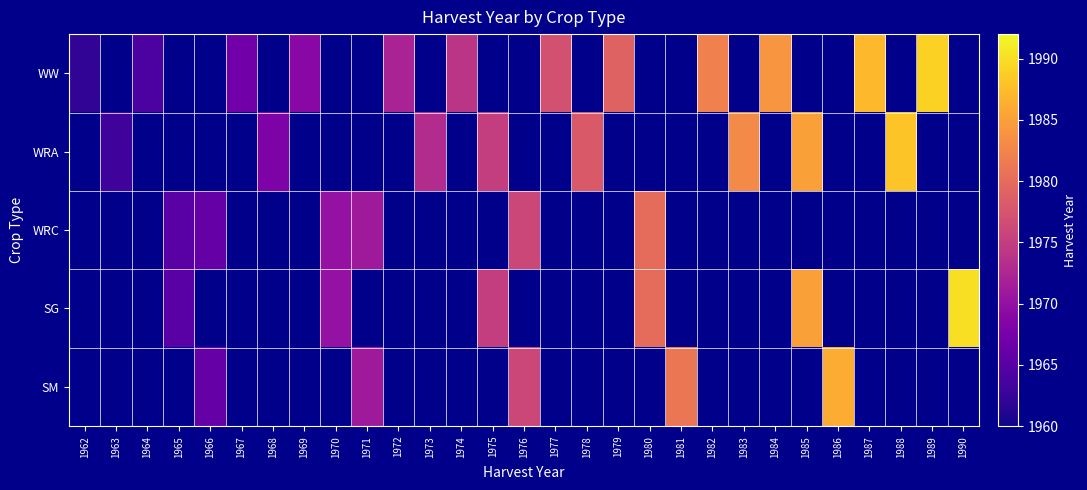

The value of WRA at 1963 is 940.0. True or false?

False